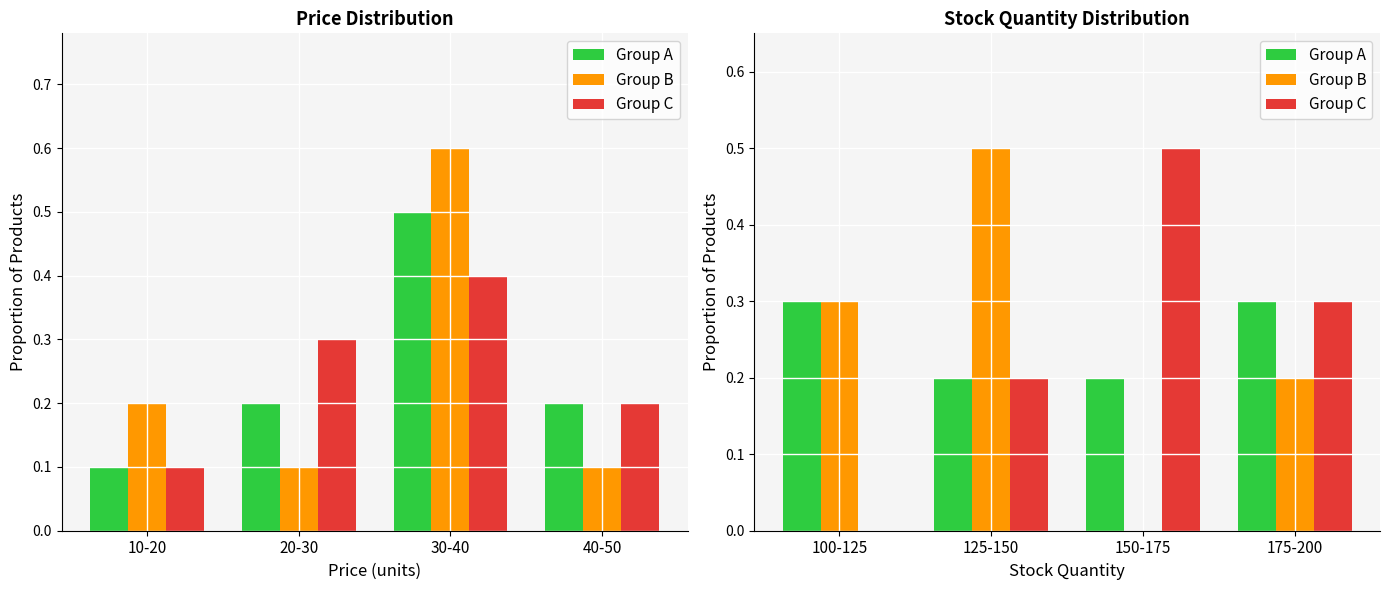

Which series has the widest spread of values?

Group B